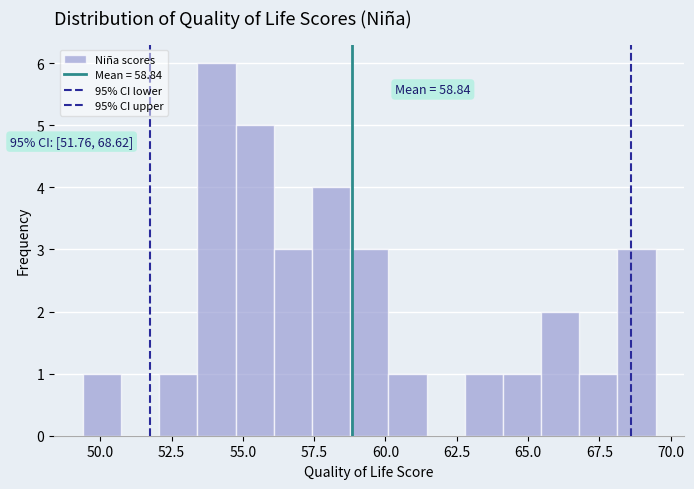

Around what value on the x-axis is the tallest bar? Give the approximate position of its centre, as read against the axis.

54.0